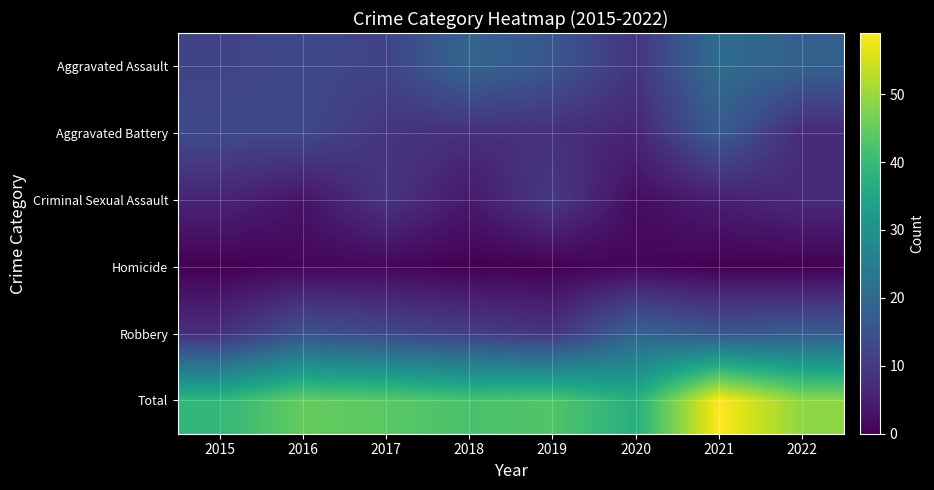

Reading left to right, transcribe all the data shown in this chart.

Aggravated Assault: 2015=12	2016=13	2017=12	2018=19	2019=16	2020=9	2021=21	2022=18
Aggravated Battery: 2015=13	2016=13	2017=9	2018=8	2019=8	2020=6	2021=17	2022=7
Criminal Sexual Assault: 2015=6	2016=3	2017=9	2018=4	2019=10	2020=2	2021=5	2022=7
Homicide: 2015=0	2016=1	2017=1	2018=0	2019=0	2020=1	2021=0	2022=0
Robbery: 2015=8	2016=15	2017=13	2018=11	2019=9	2020=19	2021=16	2022=17
Total: 2015=39	2016=45	2017=44	2018=42	2019=43	2020=37	2021=59	2022=49